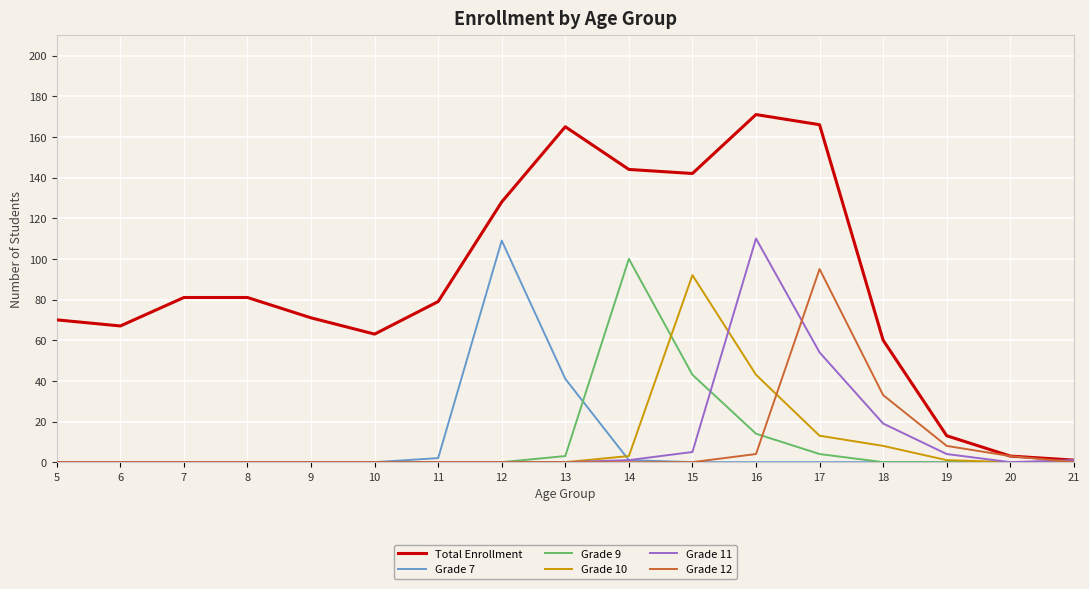

Which series has the widest spread of values?

Total Enrollment